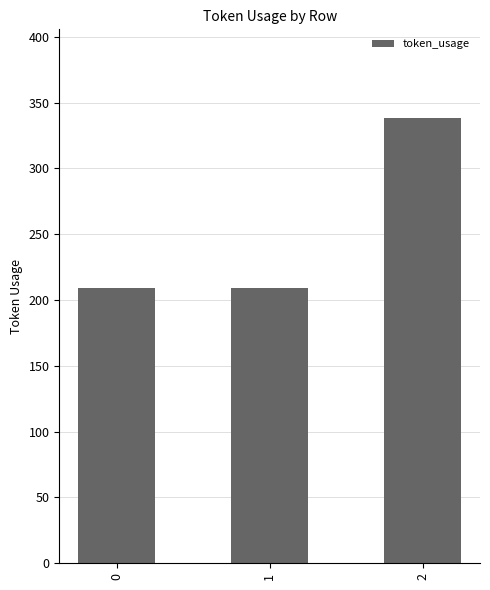

True or false: the data shows 309 at 0.

False